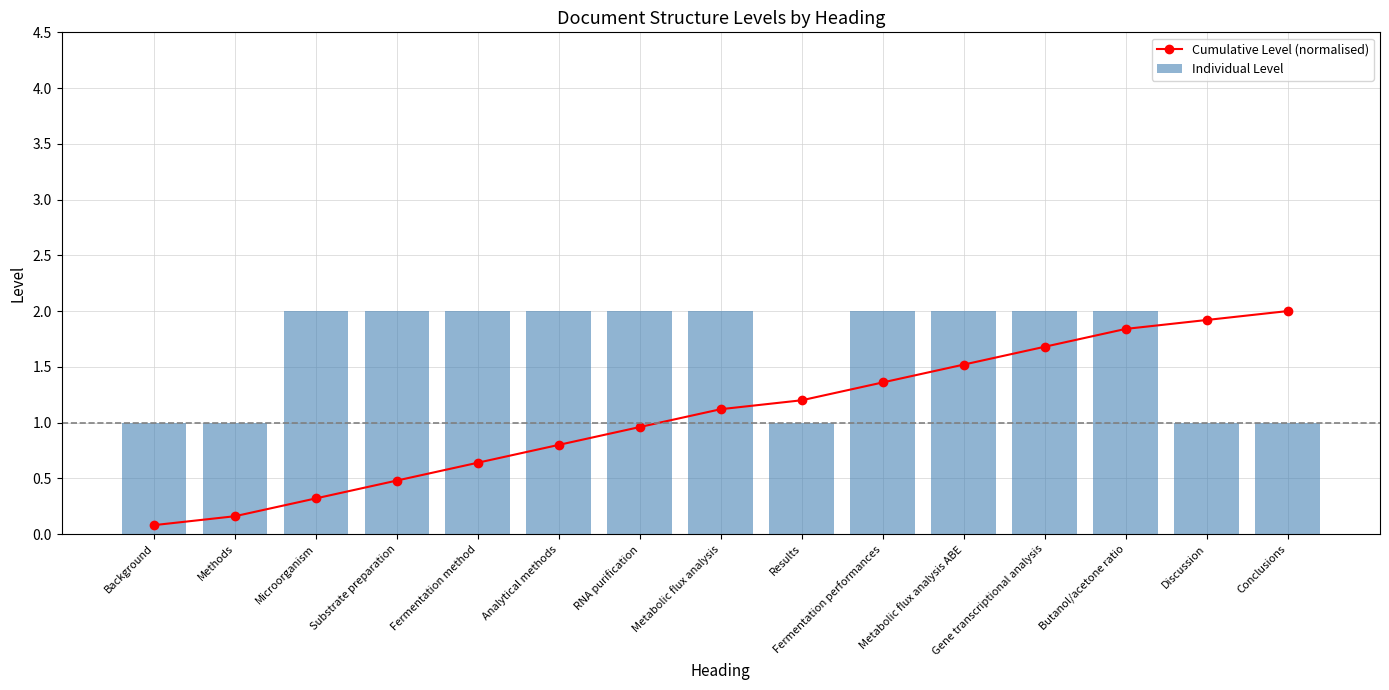

True or false: Cumulative Level (normalised) has a value of 0.4 at Discussion.

False